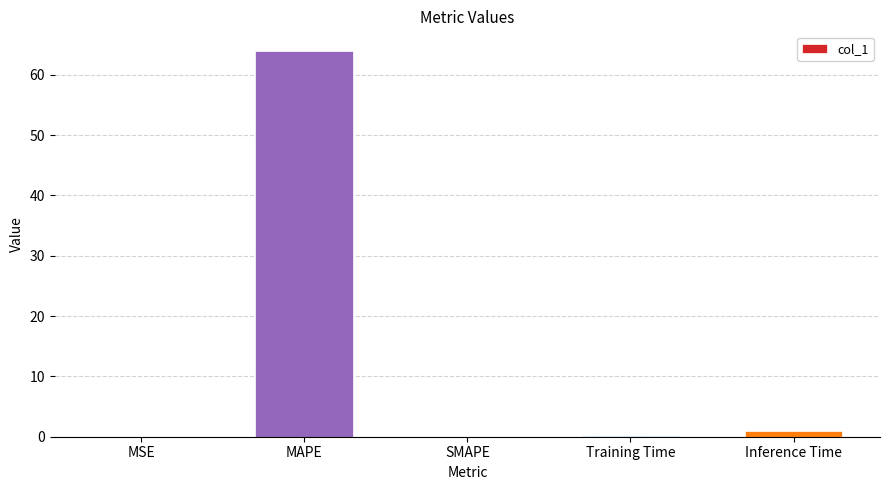

Between MAPE and Training Time, which is larger?

MAPE